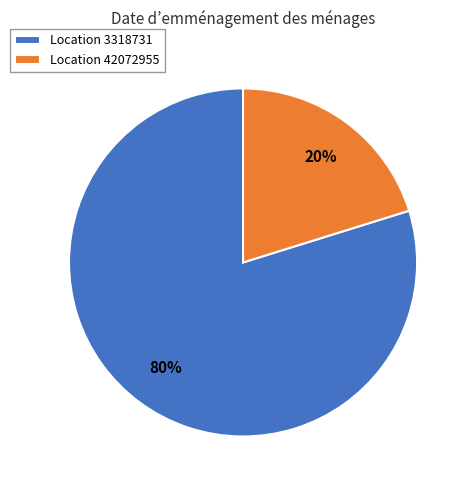

Between Location 42072955 and Location 3318731, which is larger?

Location 3318731